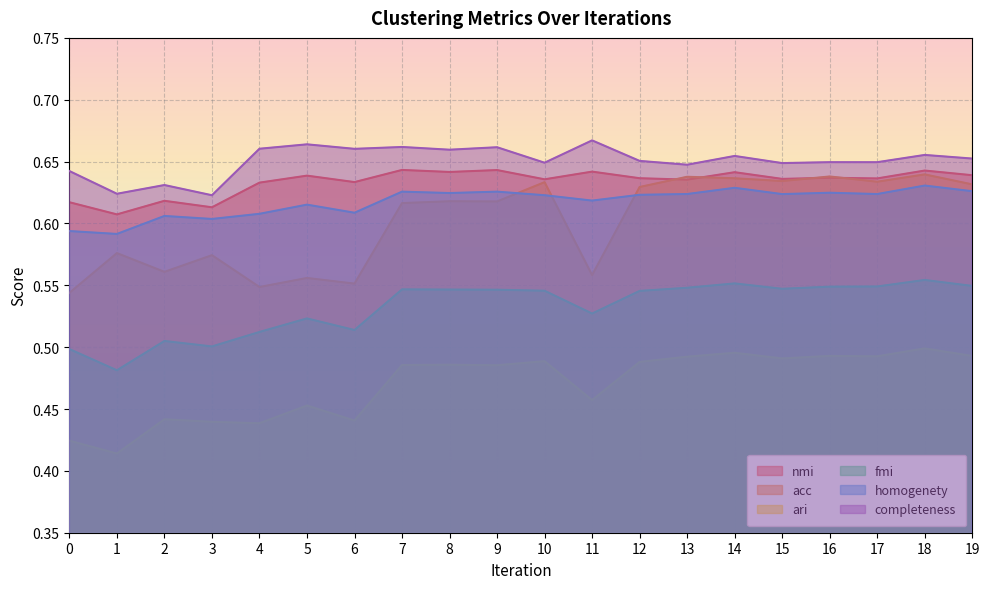

List the labels in order of acc value, smallest first.

0, 4, 6, 5, 11, 2, 3, 1, 7, 9, 8, 12, 19, 10, 17, 15, 14, 13, 16, 18